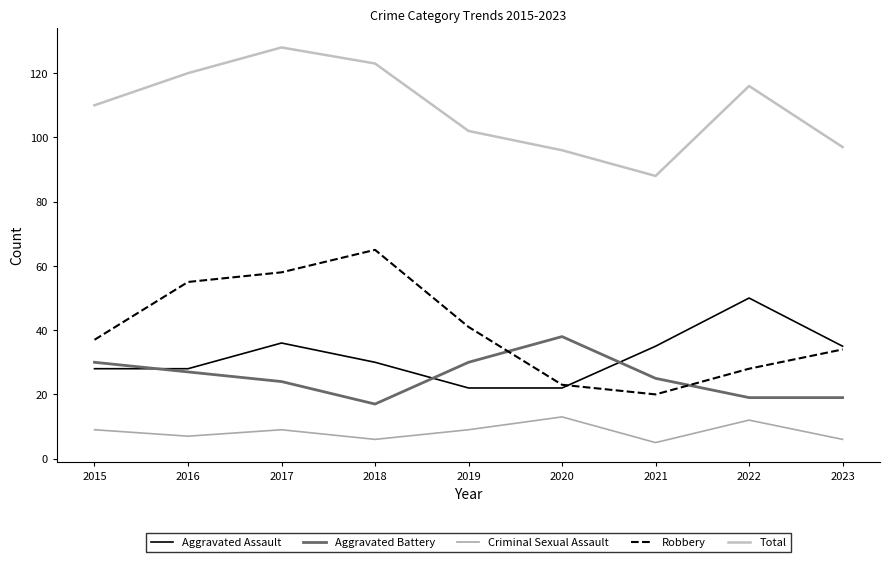

Which series changed the most between 2019 and 2022?

Aggravated Assault